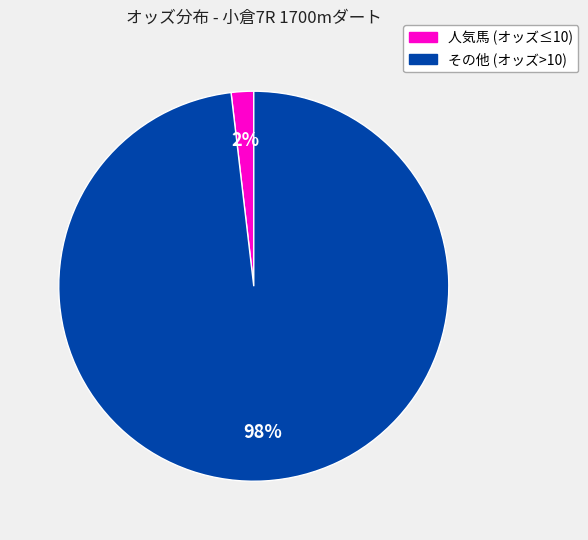

To the nearest percent, what is the difference between the largest and smallest slice percentages?

96%